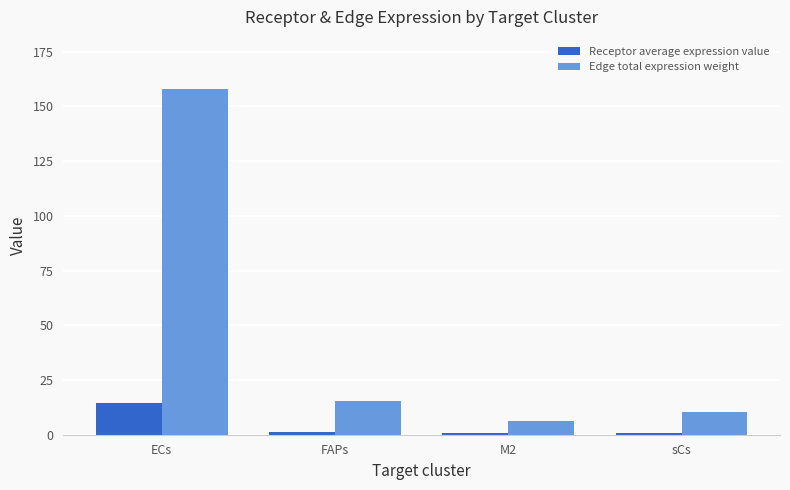

What is the minimum value for Edge total expression weight?

6.1